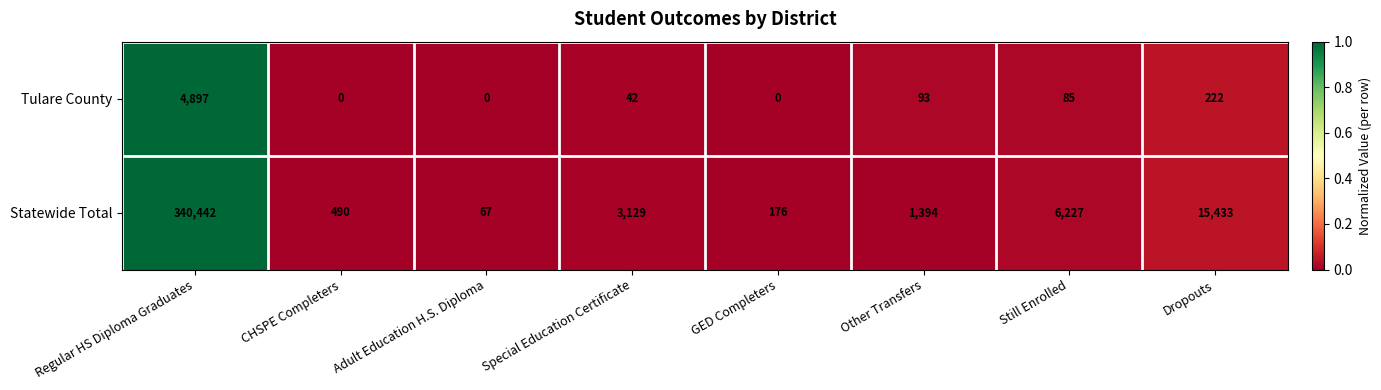

Reading left to right, list all the values displayed in this chart.

Tulare County: Regular HS Diploma Graduates=4897	CHSPE Completers=0	Adult Education H.S. Diploma=0	Special Education Certificate=42	GED Completers=0	Other Transfers=93	Still Enrolled=85	Dropouts=222
Statewide Total: Regular HS Diploma Graduates=340442	CHSPE Completers=490	Adult Education H.S. Diploma=67	Special Education Certificate=3129	GED Completers=176	Other Transfers=1394	Still Enrolled=6227	Dropouts=15433